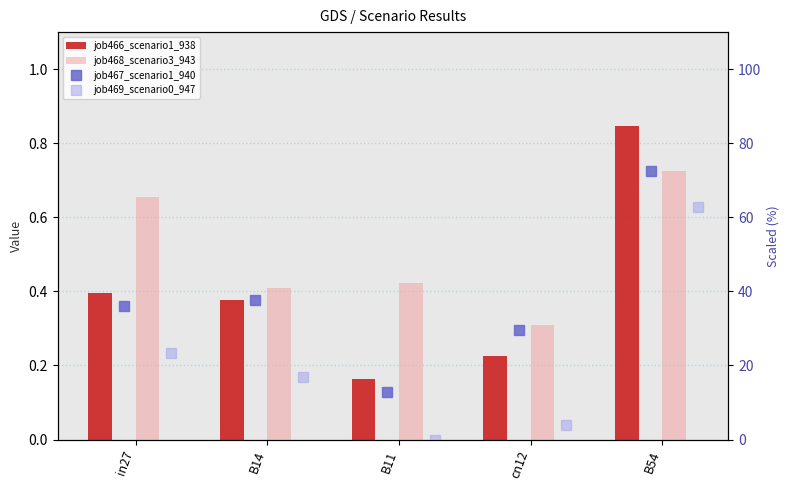

What are all the series names shown in the legend?

job466_scenario1_938, job468_scenario3_943, job467_scenario1_940, job469_scenario0_947